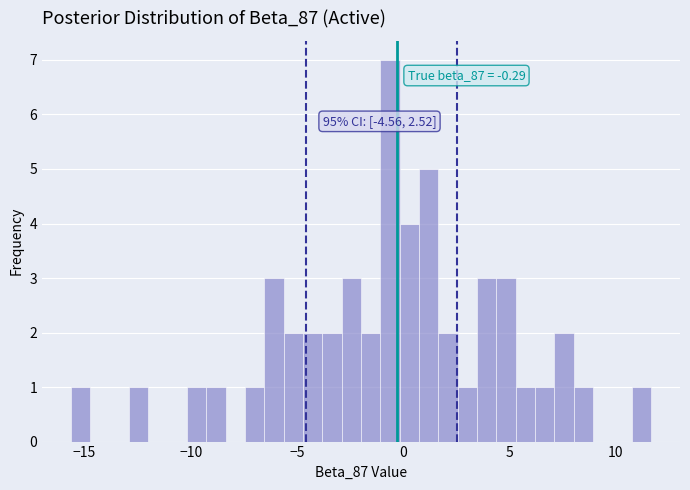

Read against the x-axis, roughly where is the centre of the tallest bar?

-0.5